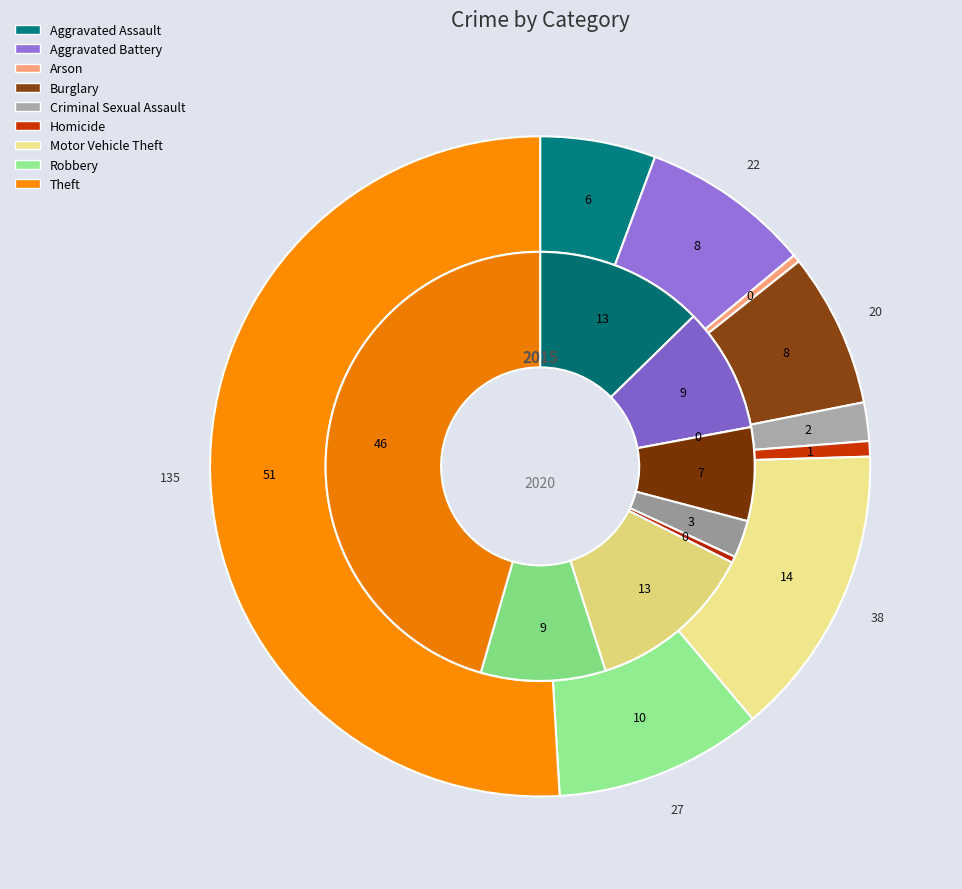

How many slices are in this pie chart?

9